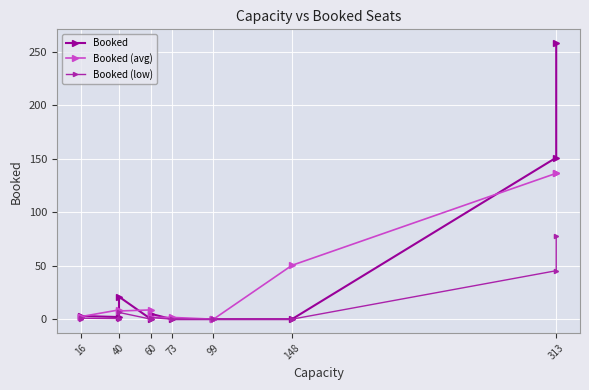

What are all the series names shown in the legend?

Booked, Booked (avg), Booked (low)